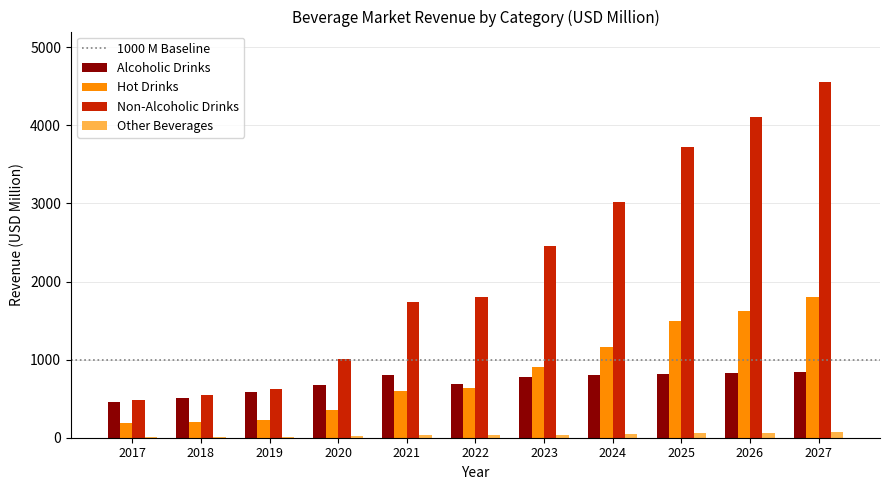

What is the total value across all series at 2018?

1265.5